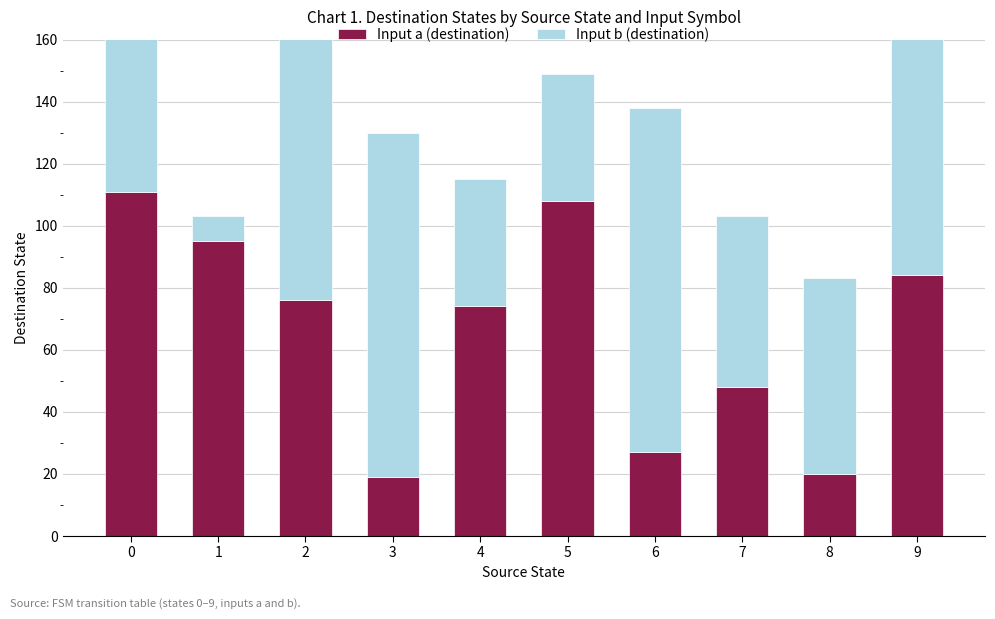

How many data points does each series have?

10